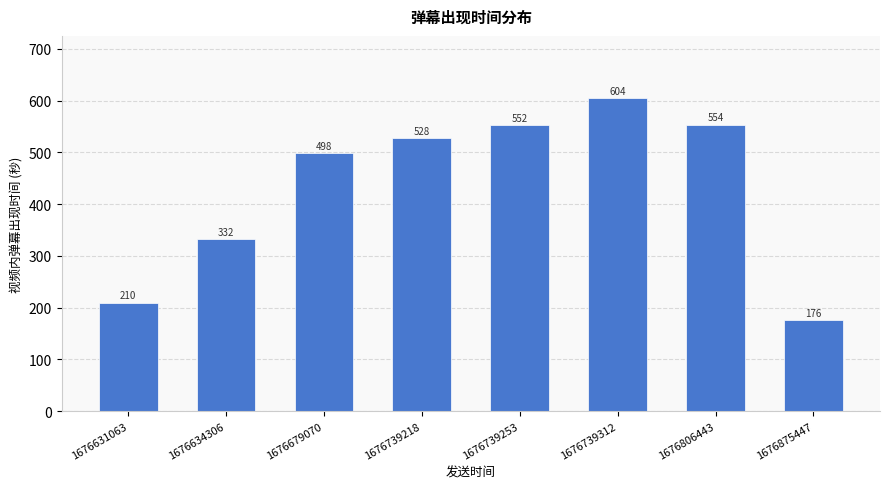

List the labels in order of value, smallest first.

1676875447, 1676631063, 1676634306, 1676679070, 1676739218, 1676739253, 1676806443, 1676739312